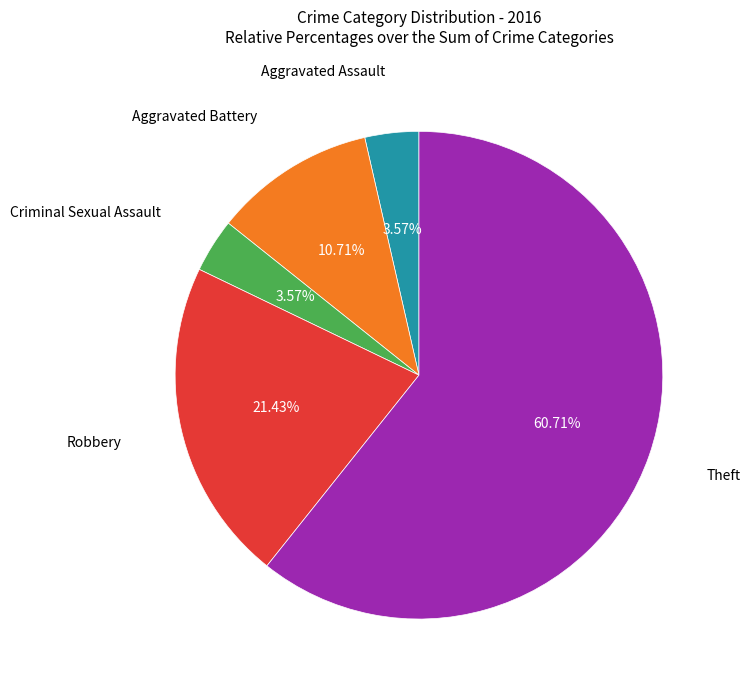

Does any single category account for the majority?

Yes